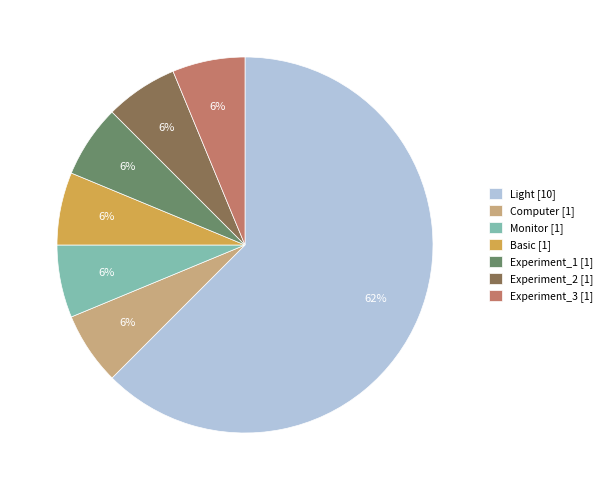

To the nearest percent, what is the average slice percentage?

14%